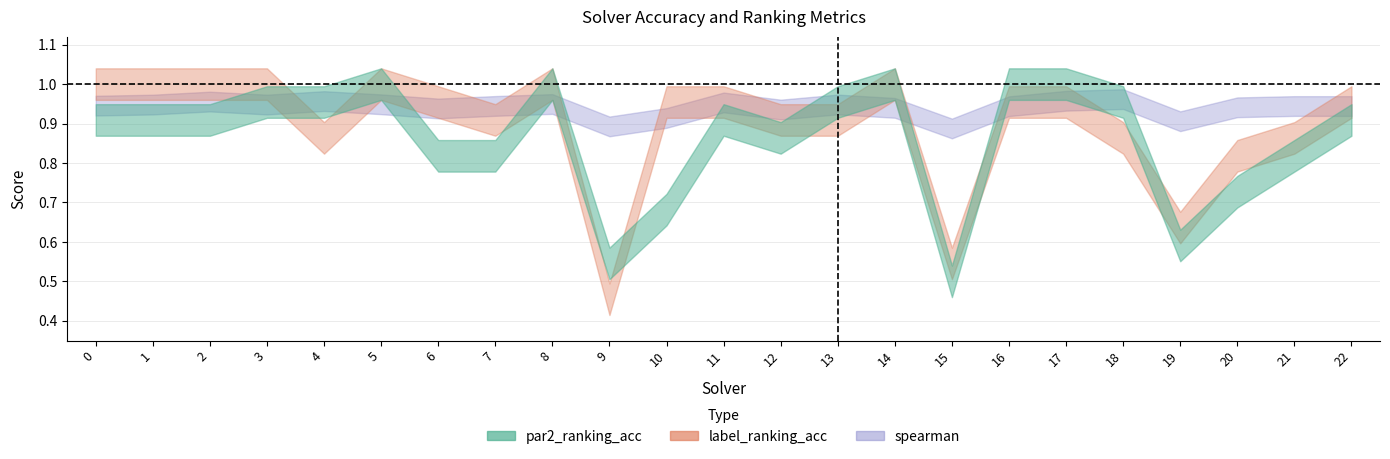

Between 9 and 7, which is larger?

7